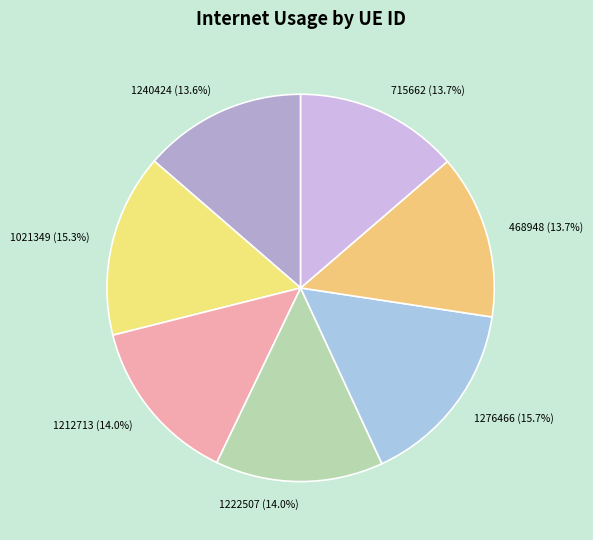

Is there a majority slice in this chart?

No